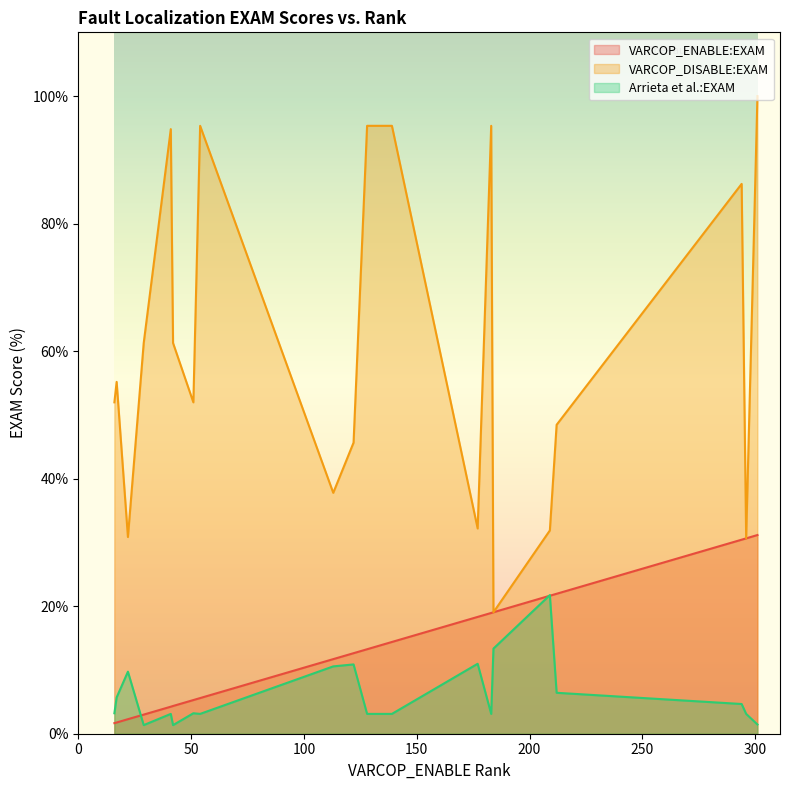

What is the sum of the VARCOP_DISABLE:EXAM values at 5 and 4?

190.7